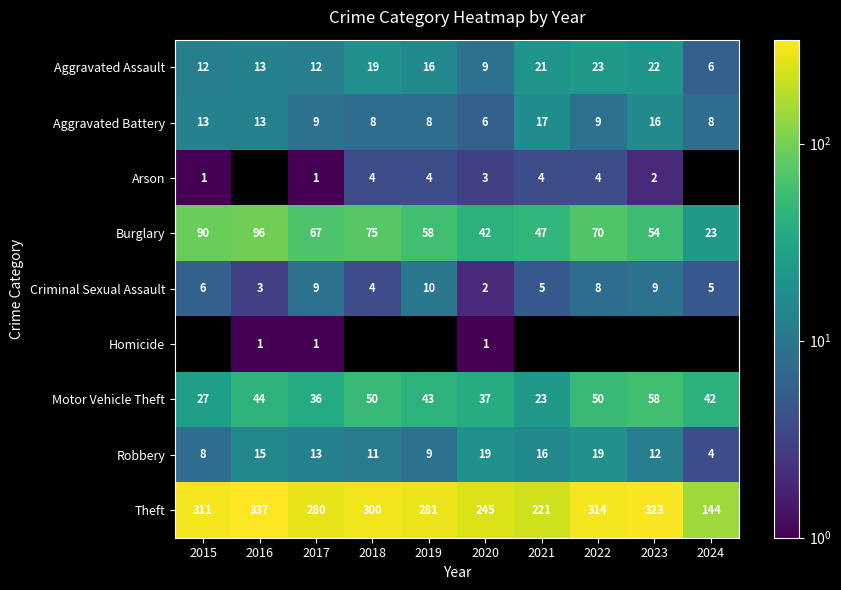

Is the value of Homicide at 2017 greater than the value of Criminal Sexual Assault at 2021?

No